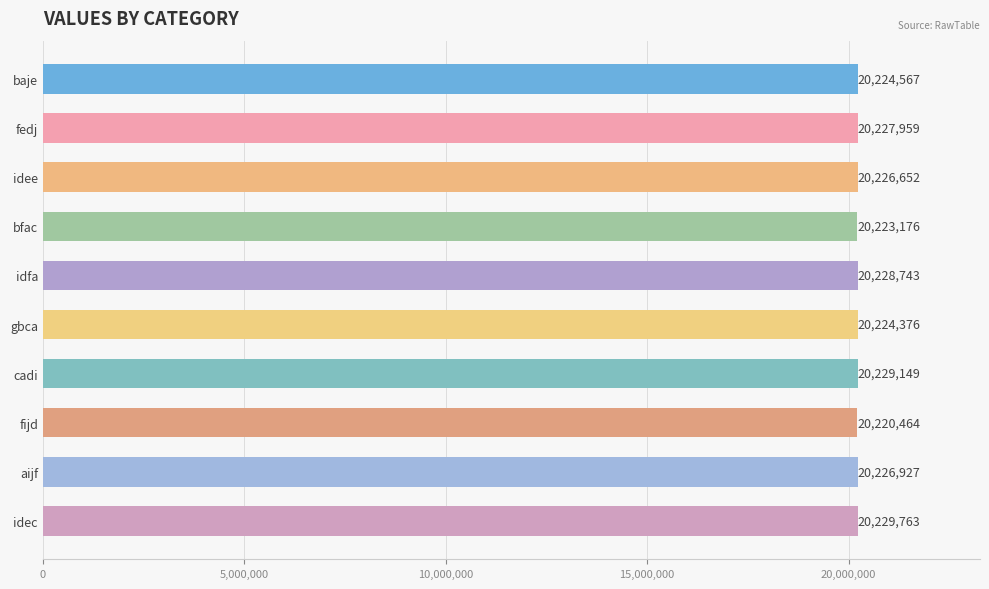

What value does the data have at idec, to the nearest 50?

20229750